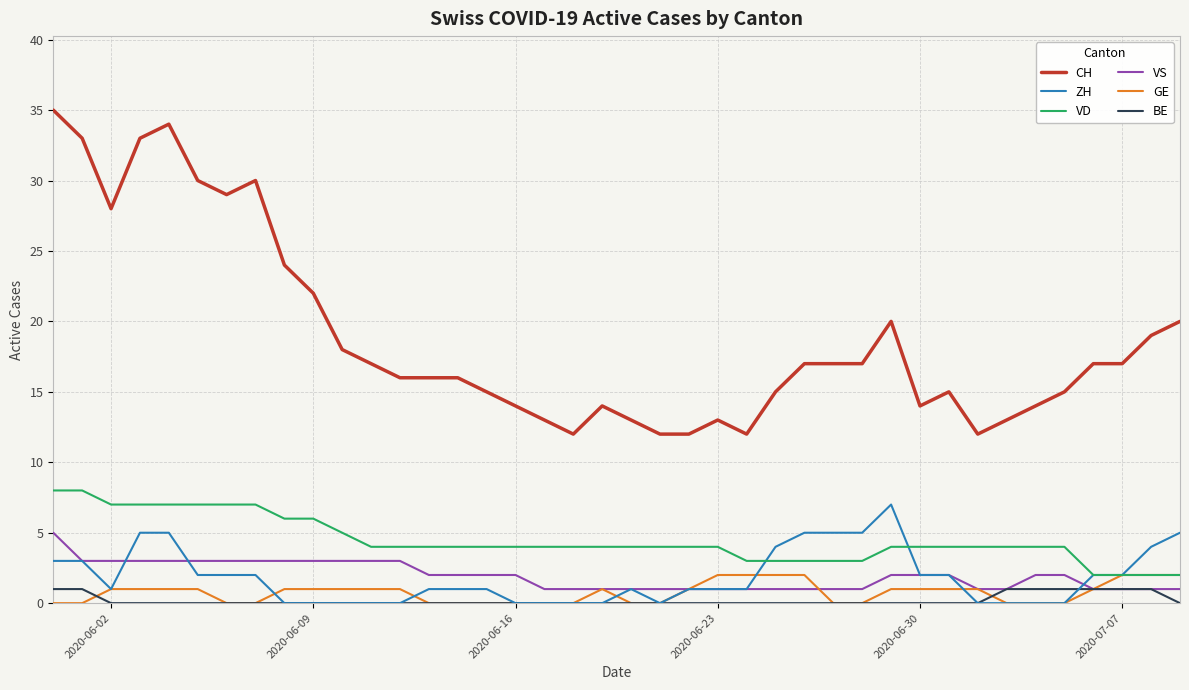

What is the average value of the VD series?

4